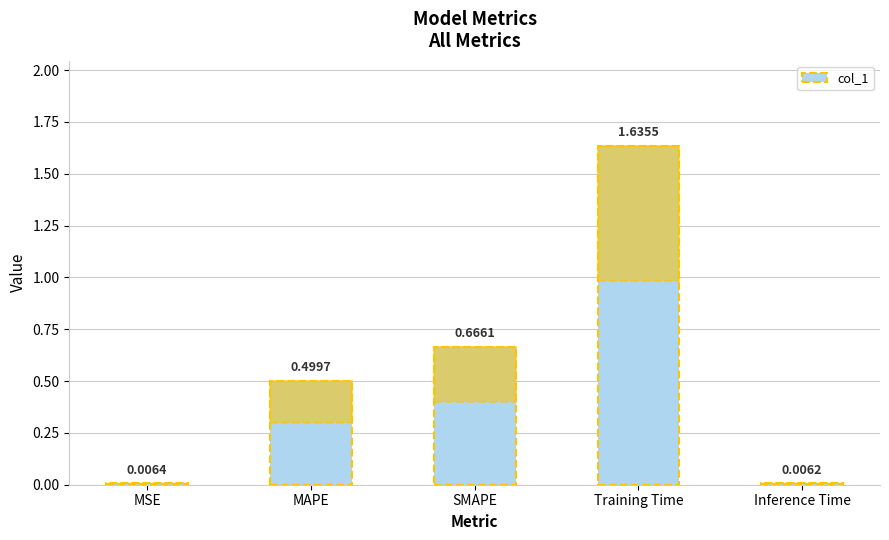

True or false: the data shows 0.8 at MAPE.

False